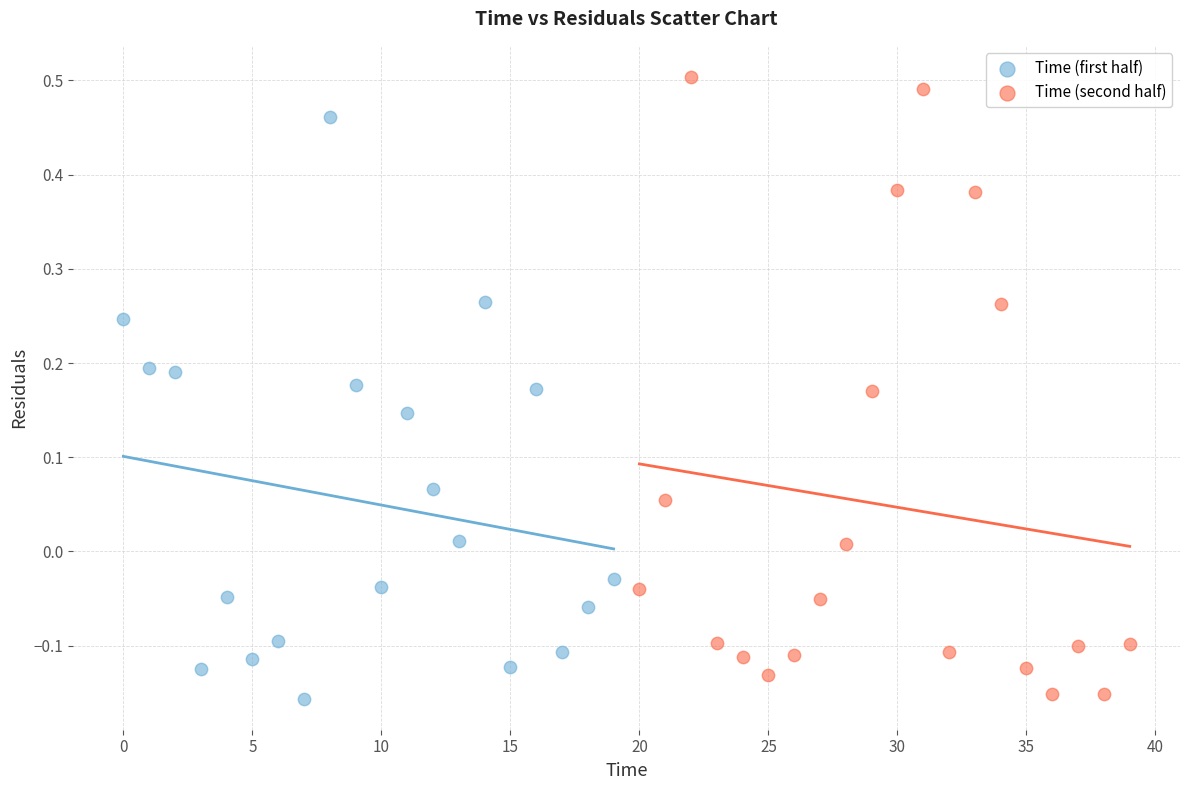

Which series has the largest Y range (max minus min)?

Time (second half)